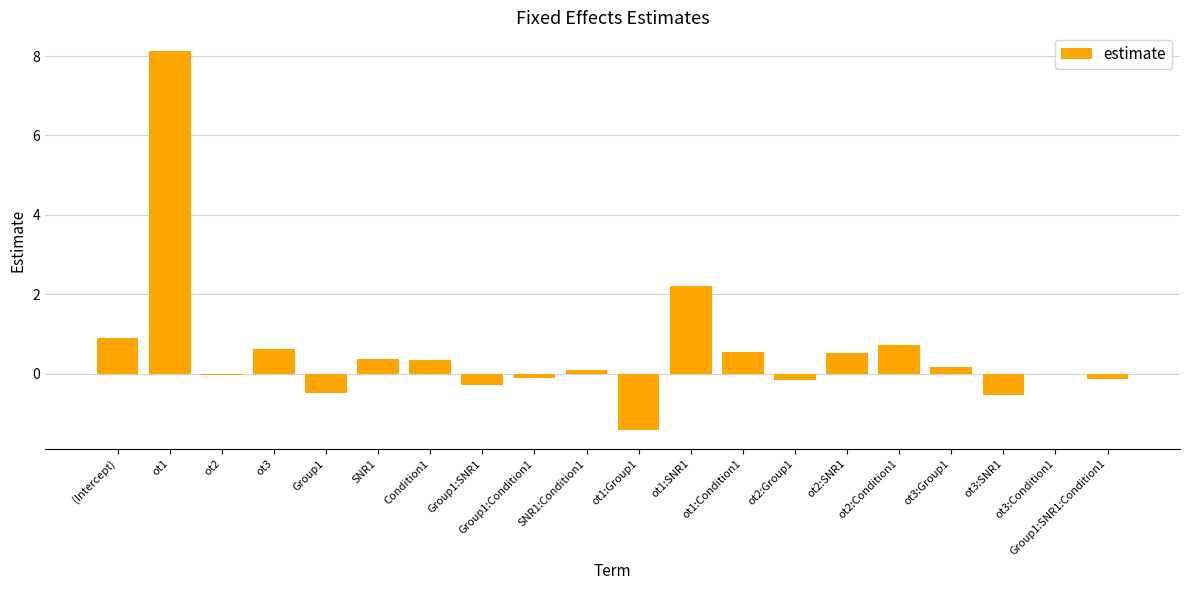

At which category does the chart reach its peak across all series?

ot1